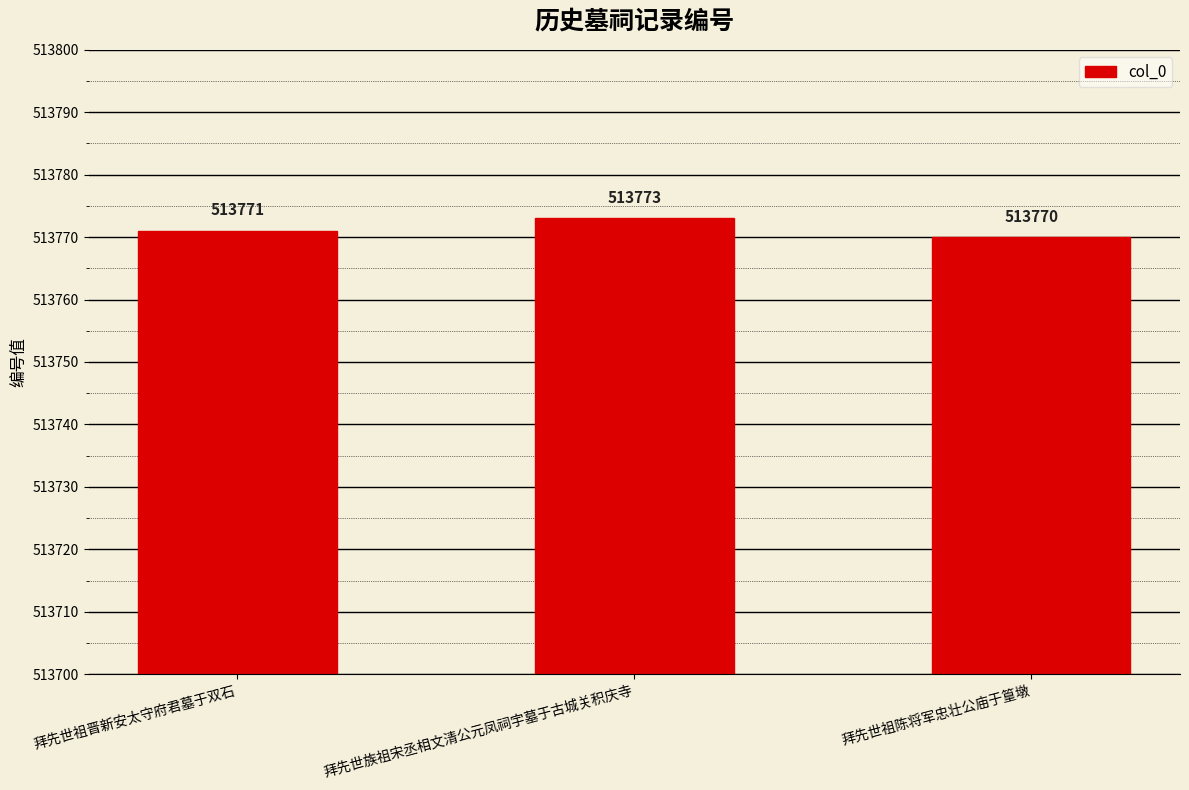

Which has a higher value, 拜先世族祖宋丞相文清公元凤祠宇墓于古城关积庆寺 or 拜先世祖晋新安太守府君墓于双石?

拜先世族祖宋丞相文清公元凤祠宇墓于古城关积庆寺